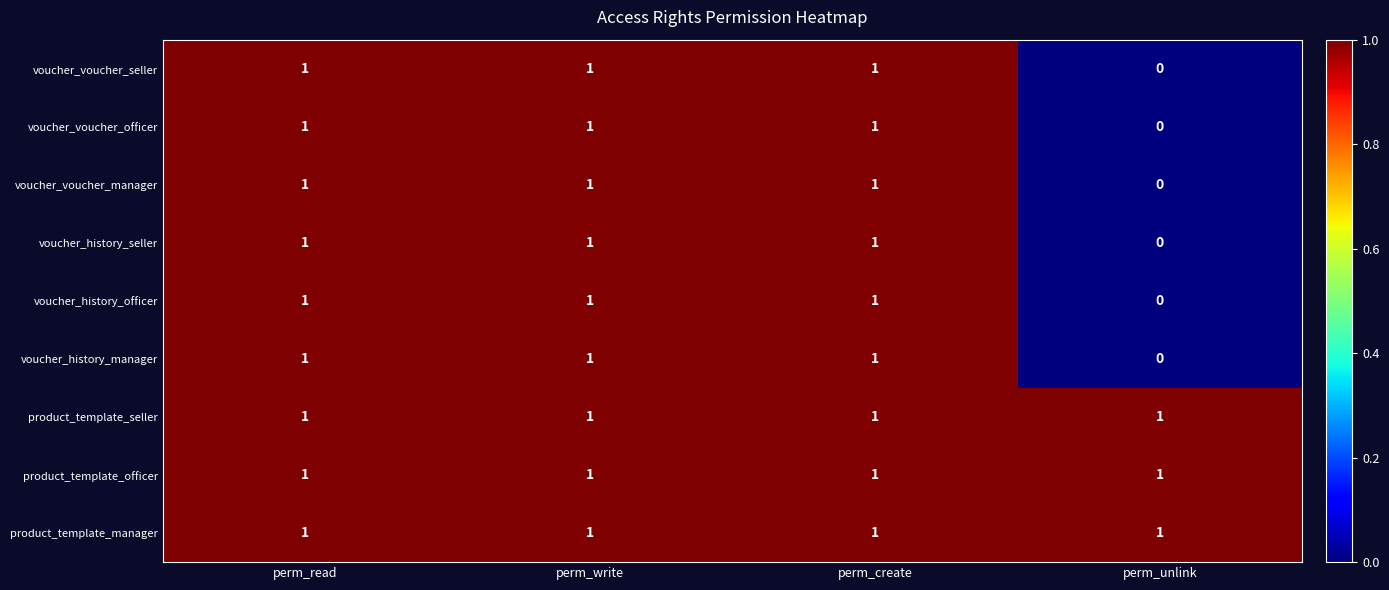

The voucher_voucher_seller series shows 1 at perm_create. True or false?

True